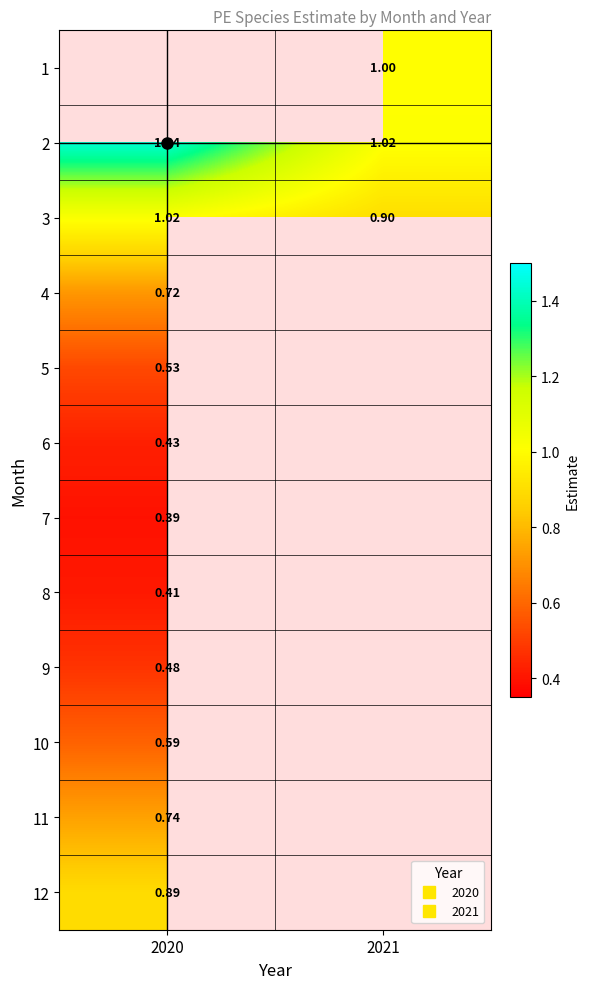

Which has a higher value, 2021 or 2020?

2020